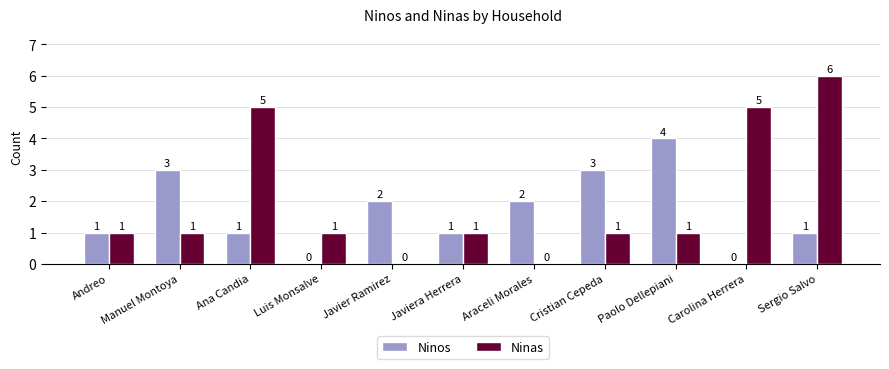

What is the sum of the Ninos values at Paolo Dellepiani and Ana Candia?

5